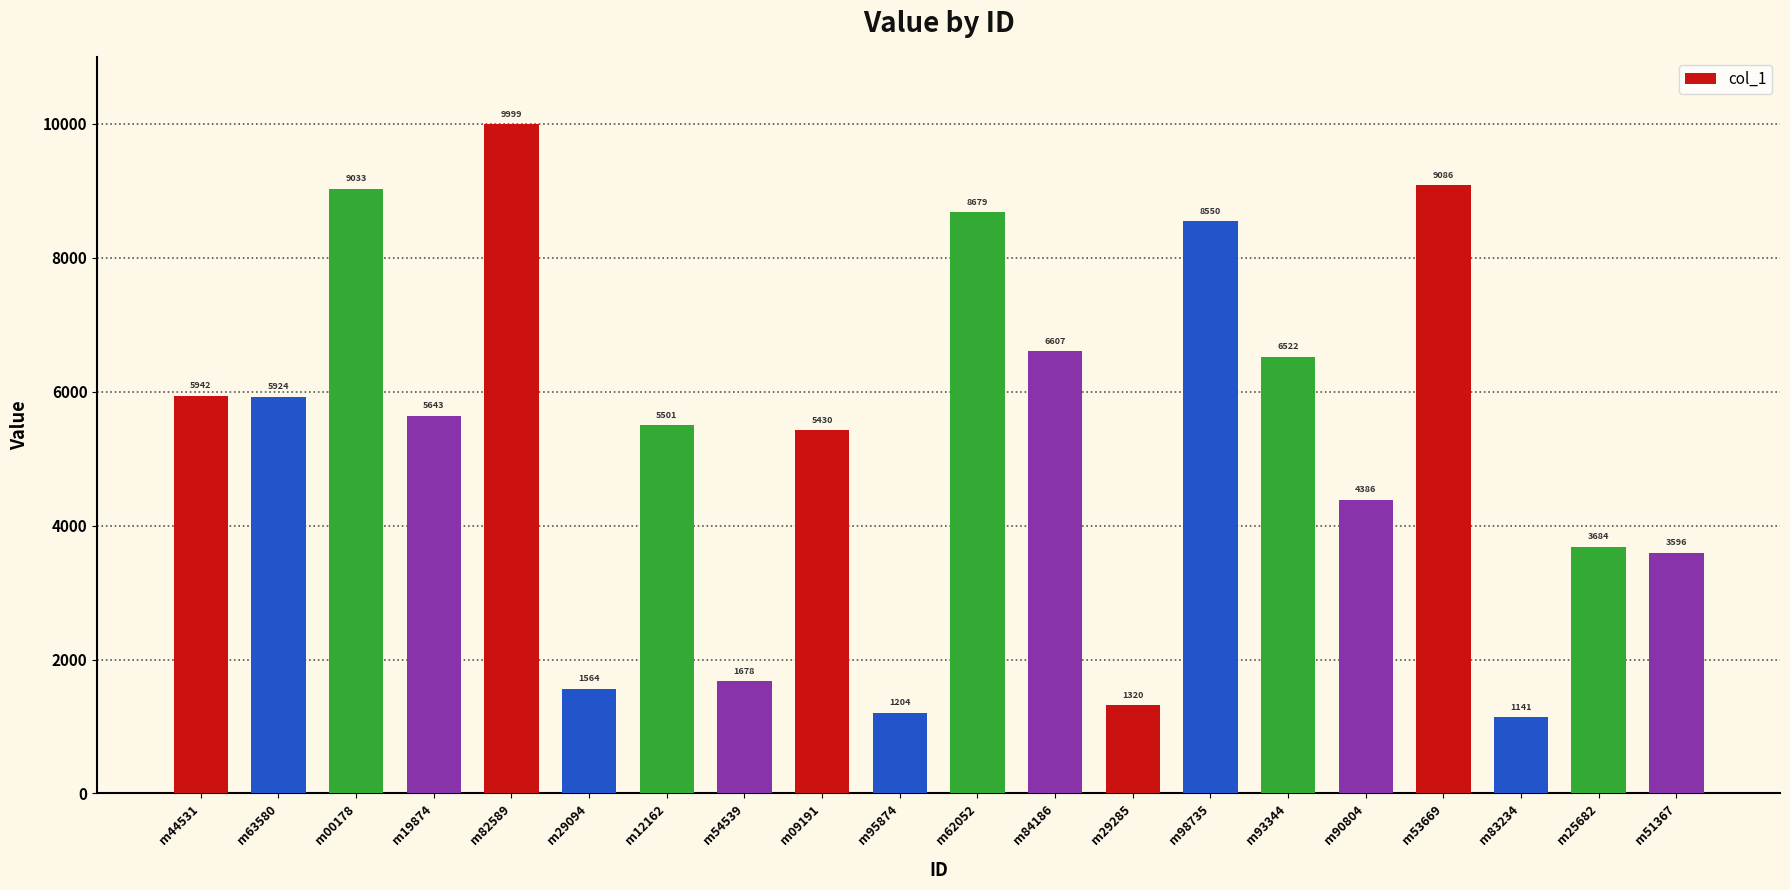

What is the difference between the maximum and minimum values?

8858